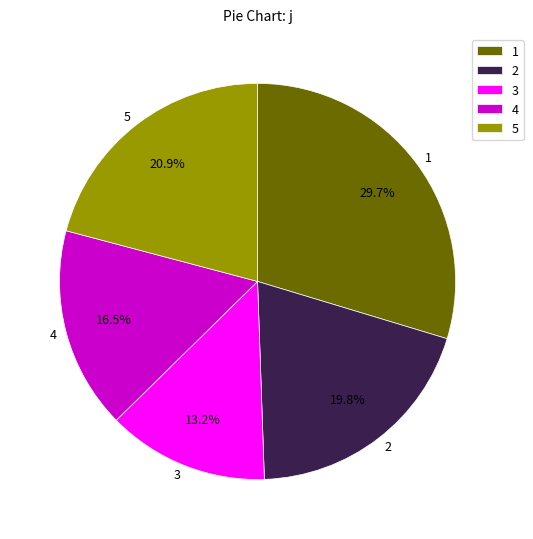

The 4 slice represents 30% of the pie. True or false?

False